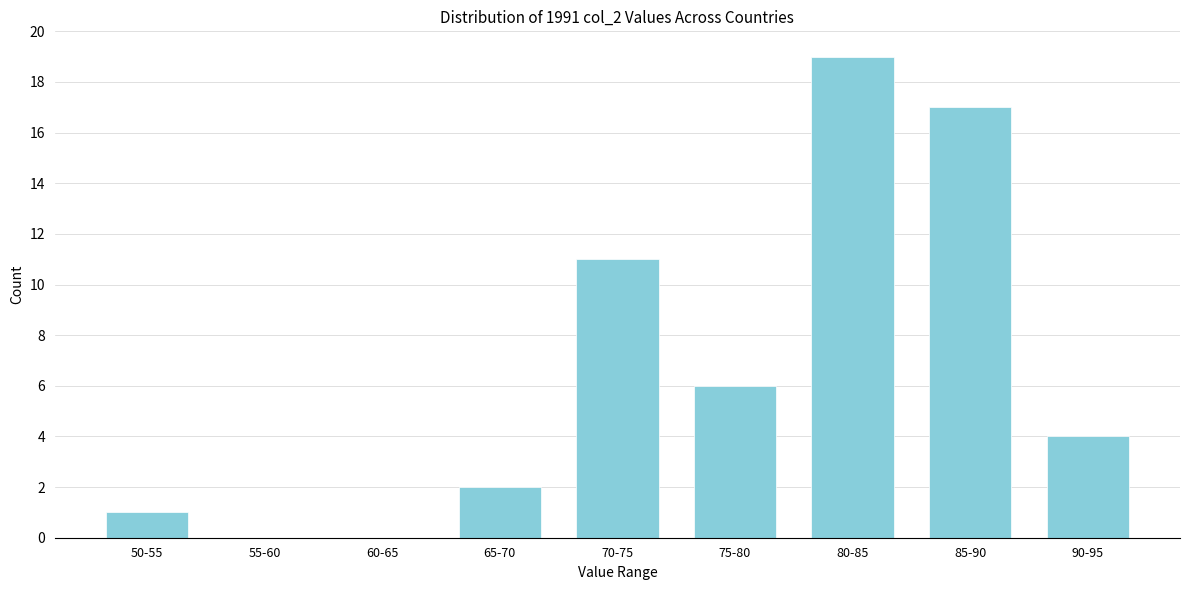

Reading right to left, transcribe all the data shown in this chart.

90-95=4	85-90=17	80-85=19	75-80=6	70-75=11	65-70=2	60-65=0	55-60=0	50-55=1